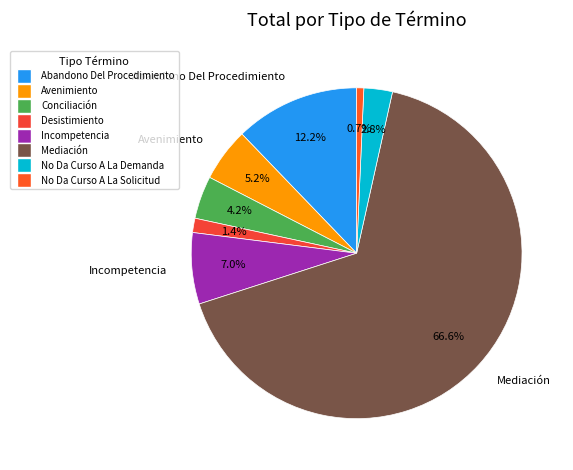

Which slice is the largest?

Mediación